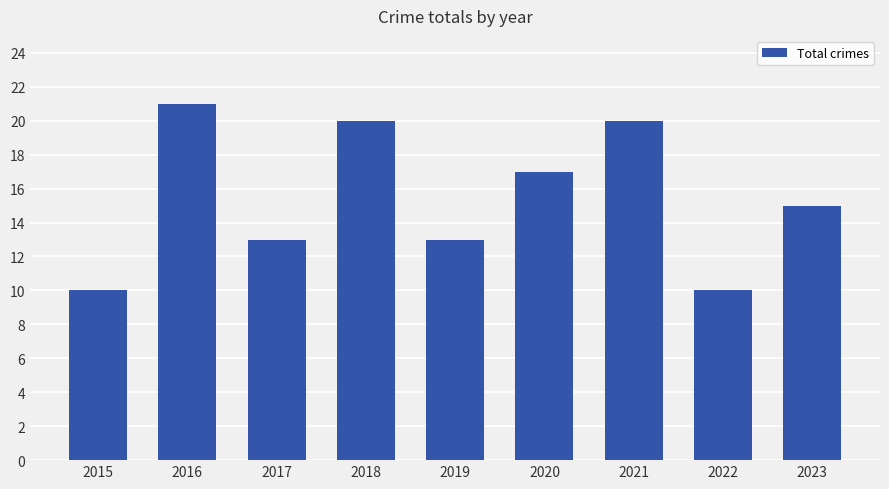

Which has a higher value, 2023 or 2022?

2023